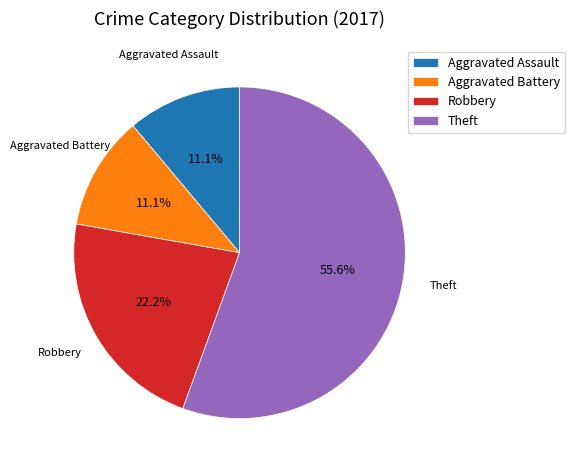

To the nearest percent, what is the difference between the largest and smallest slice percentages?

44%